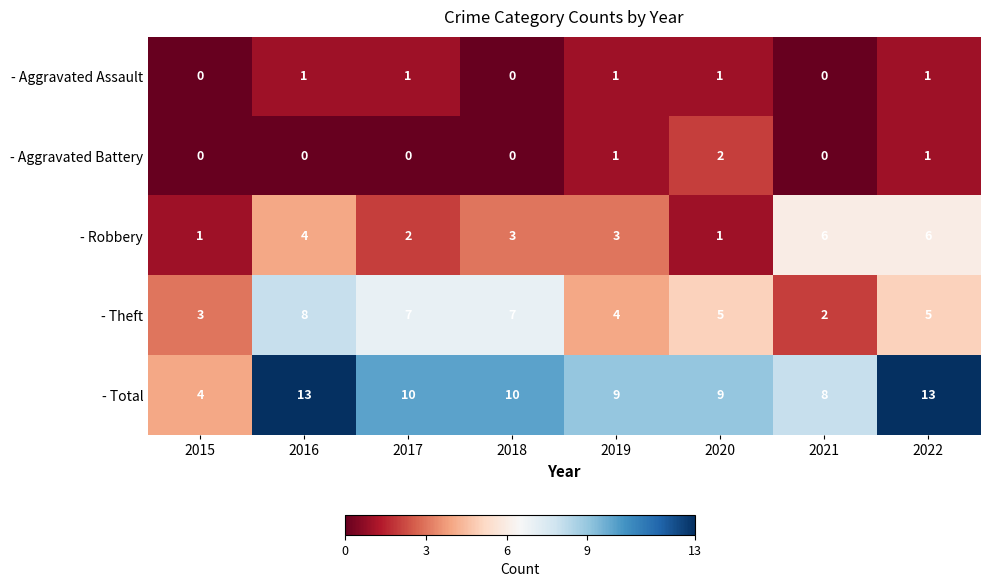

Where does the - Theft series first go above 5?

2016